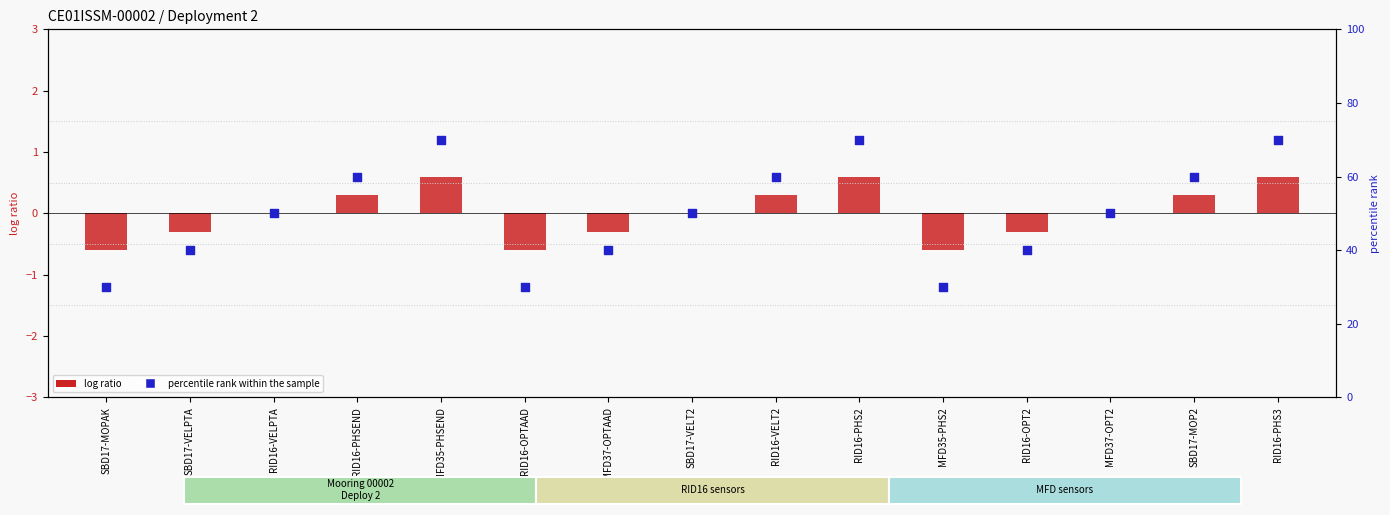

At how many categories does at least one series exceed 0?

15